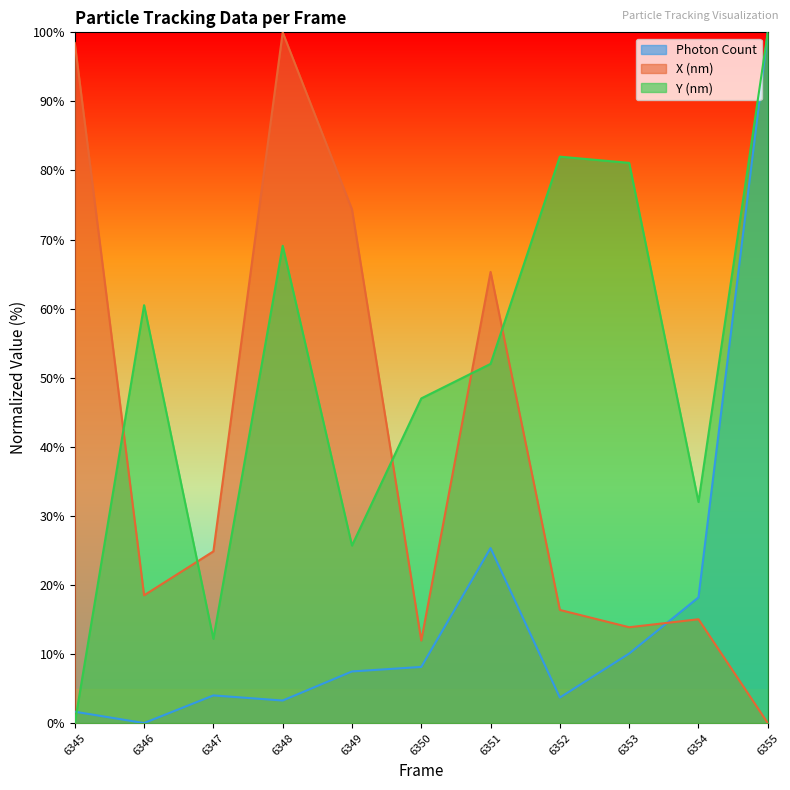

Is it true that Photon Count equals 35.0 at 6351?

False